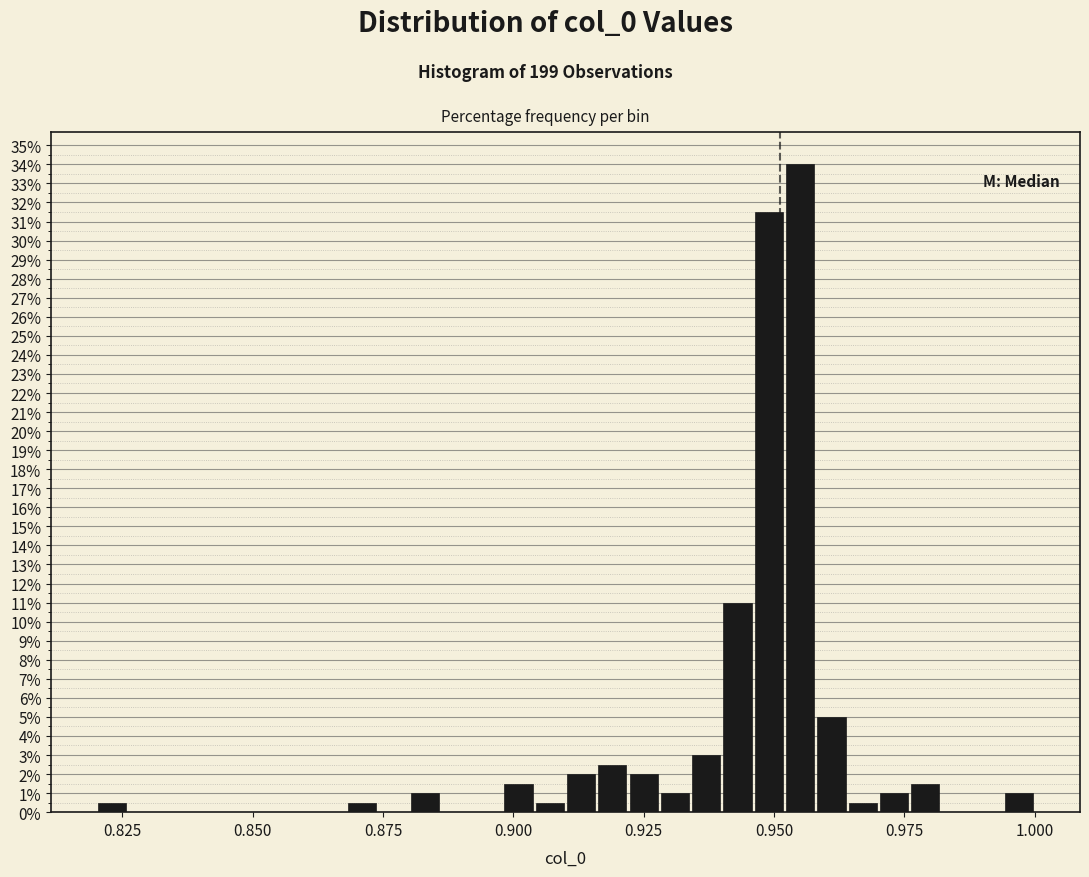

Around what value on the x-axis is the tallest bar? Give the approximate position of its centre, as read against the axis.

0.955